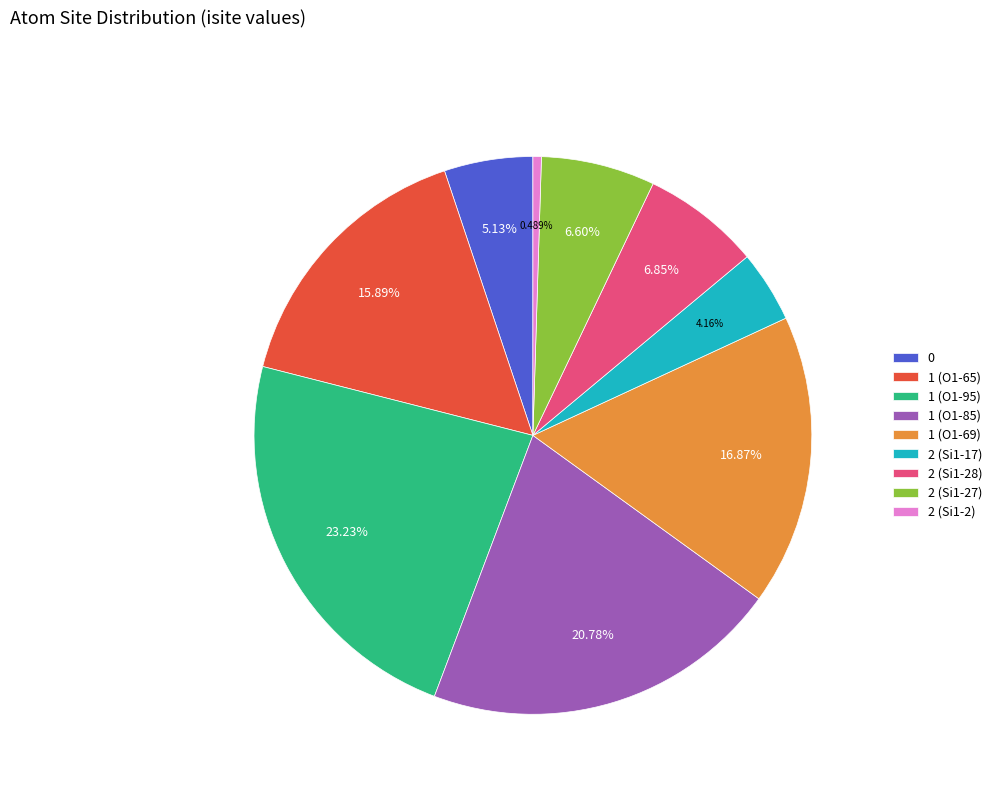

To the nearest percent, what percentage of the pie is 0?

5%